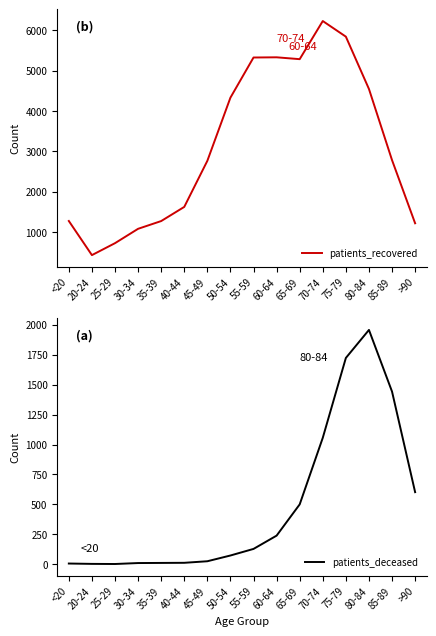

True or false: patients_recovered and patients_deceased cross at least once.

False